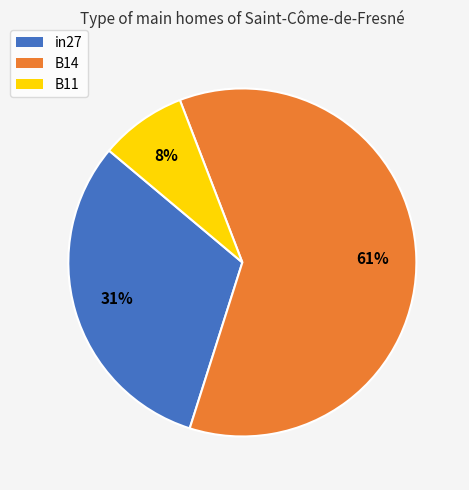

How many slices are in this pie chart?

3